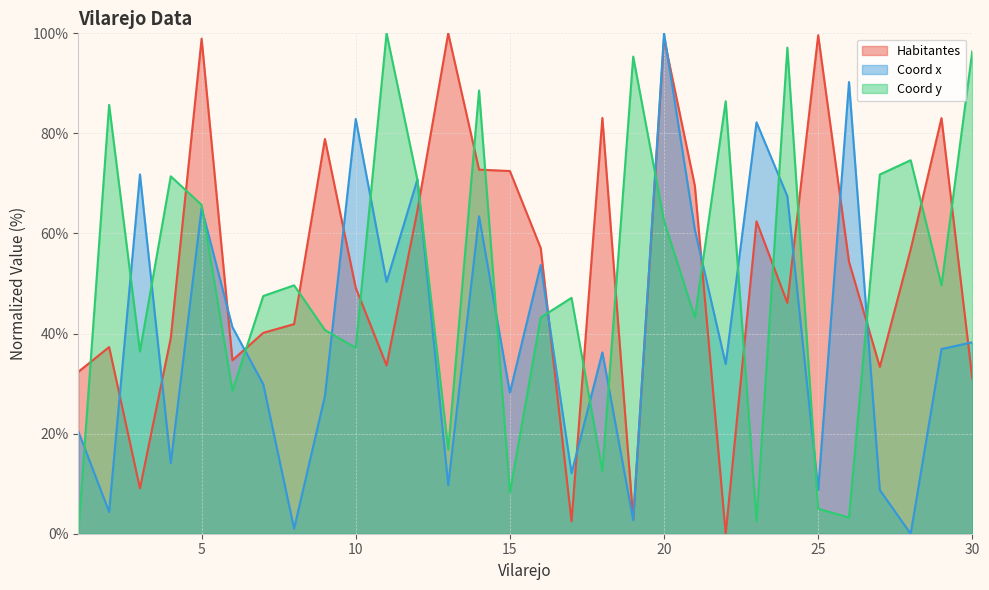

What is the value of the Coord x point at the 25th from the left?

8.7